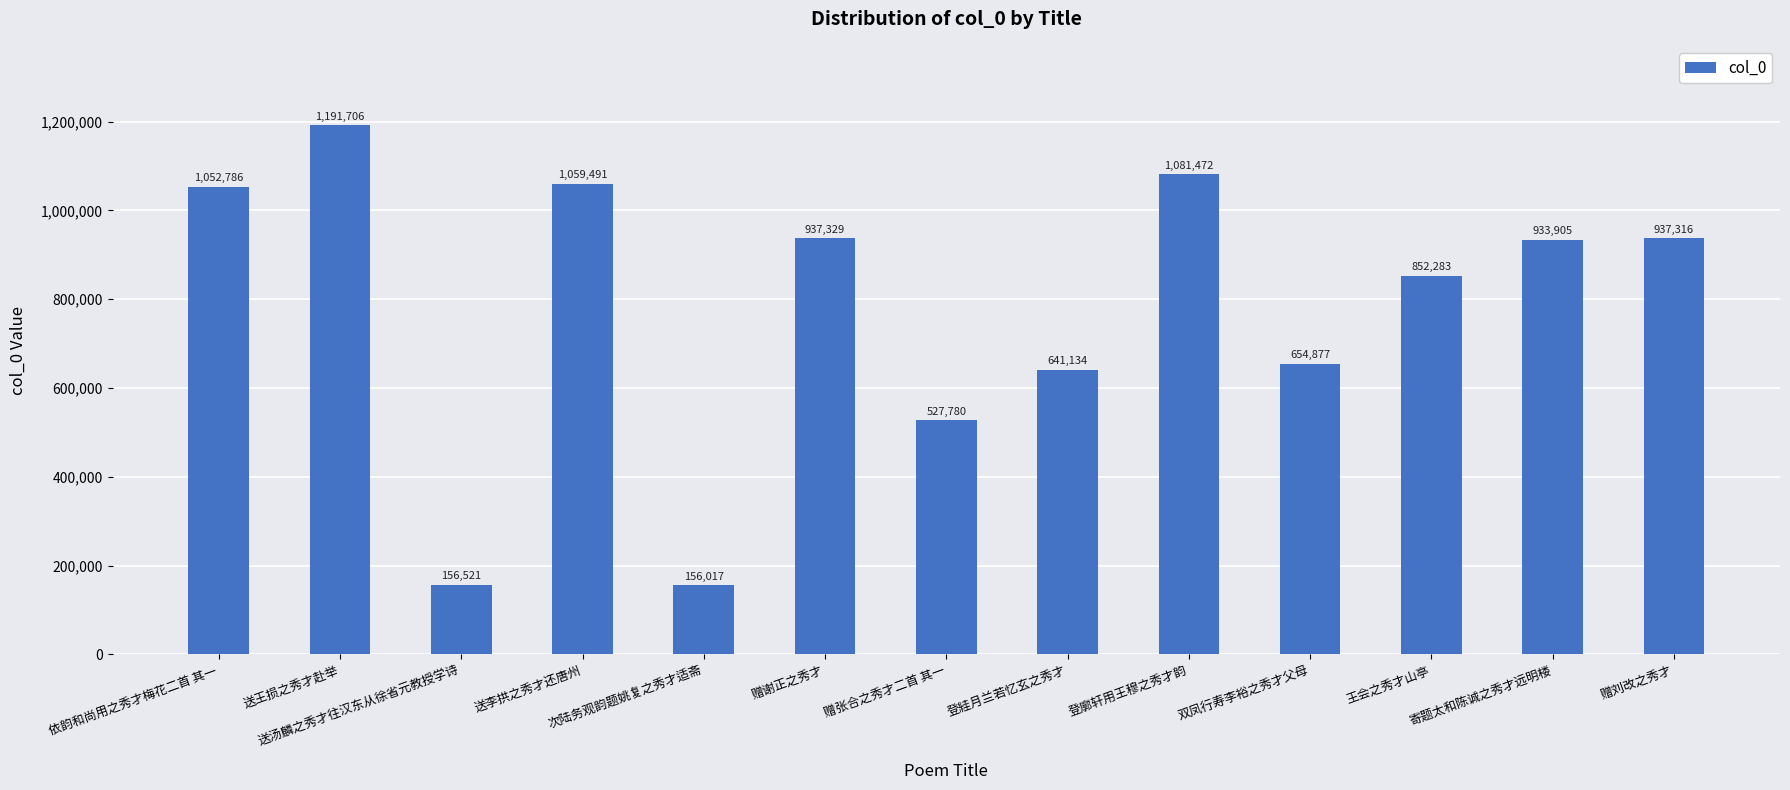

How many distinct data groups are displayed?

1